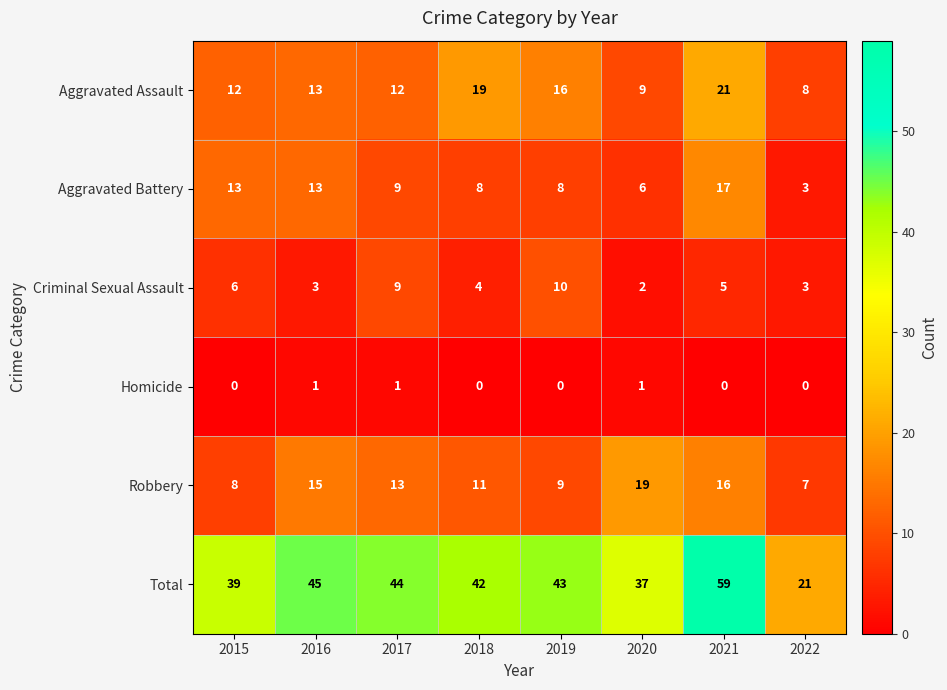

Which series has the largest total across all categories?

Total